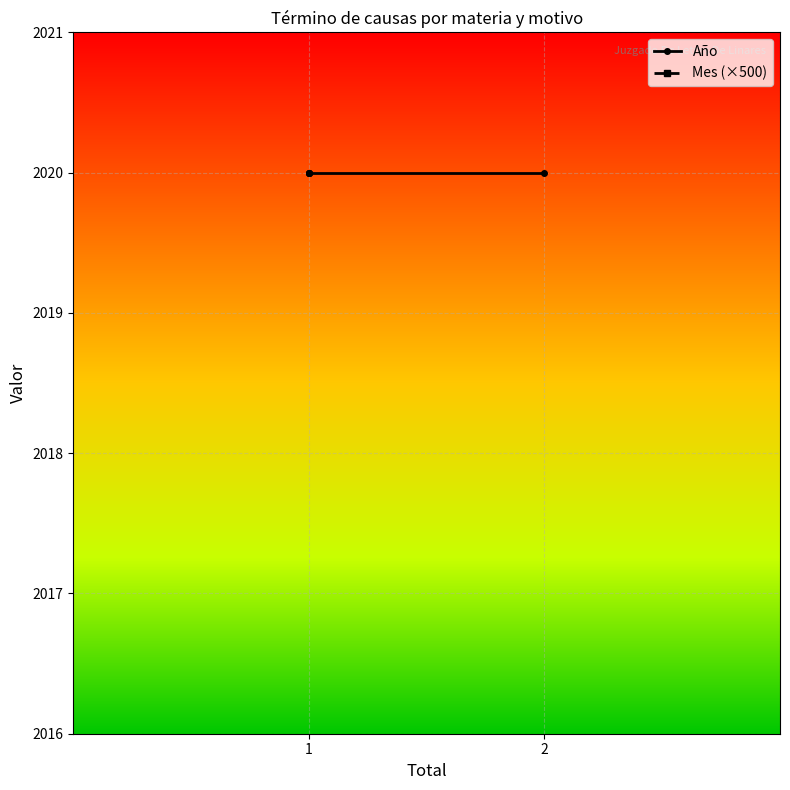

What is the lowest value of the Mes (×500) series?

4